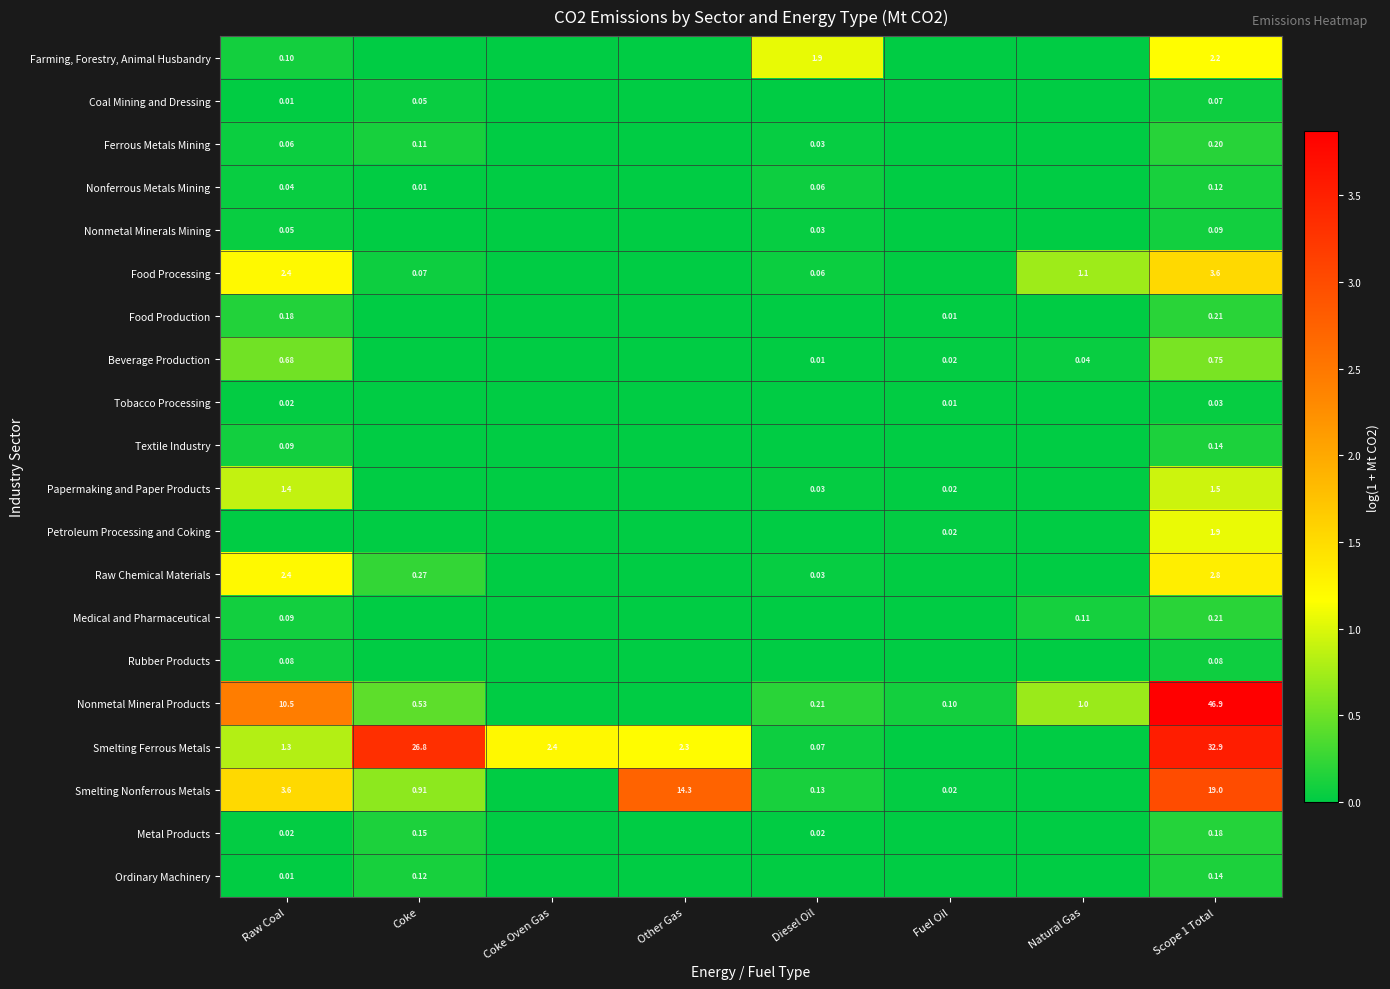

The value of Petroleum Processing and Coking at Diesel Oil is 0.0. True or false?

True